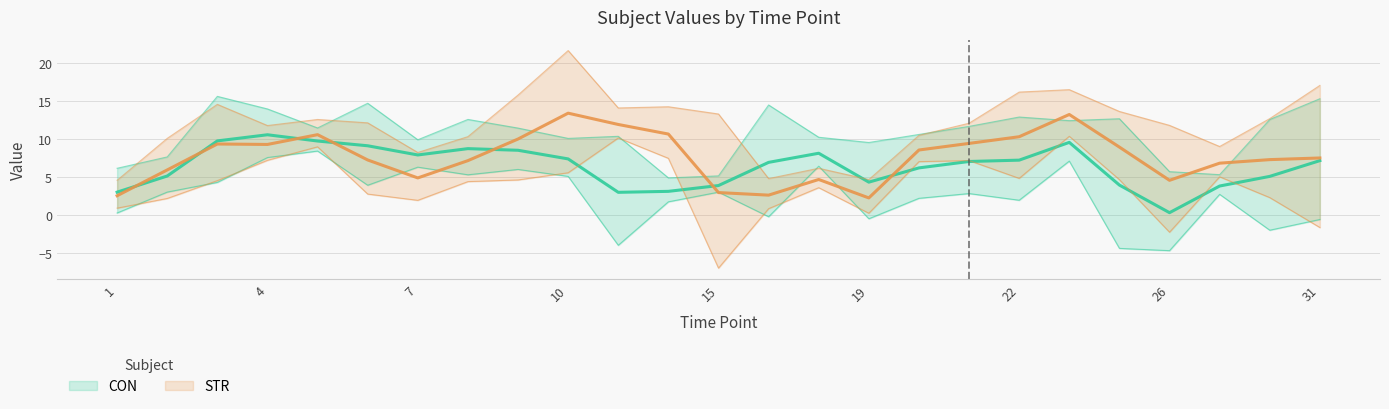

How many categories are shown in the chart?

25